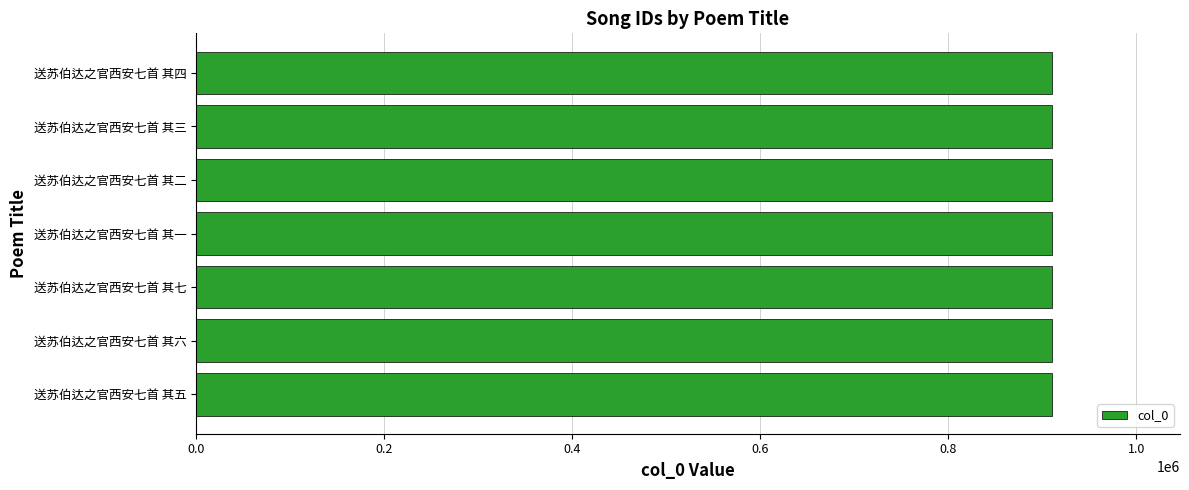

What is the approximate value at 送苏伯达之官西安七首 其六?

909781